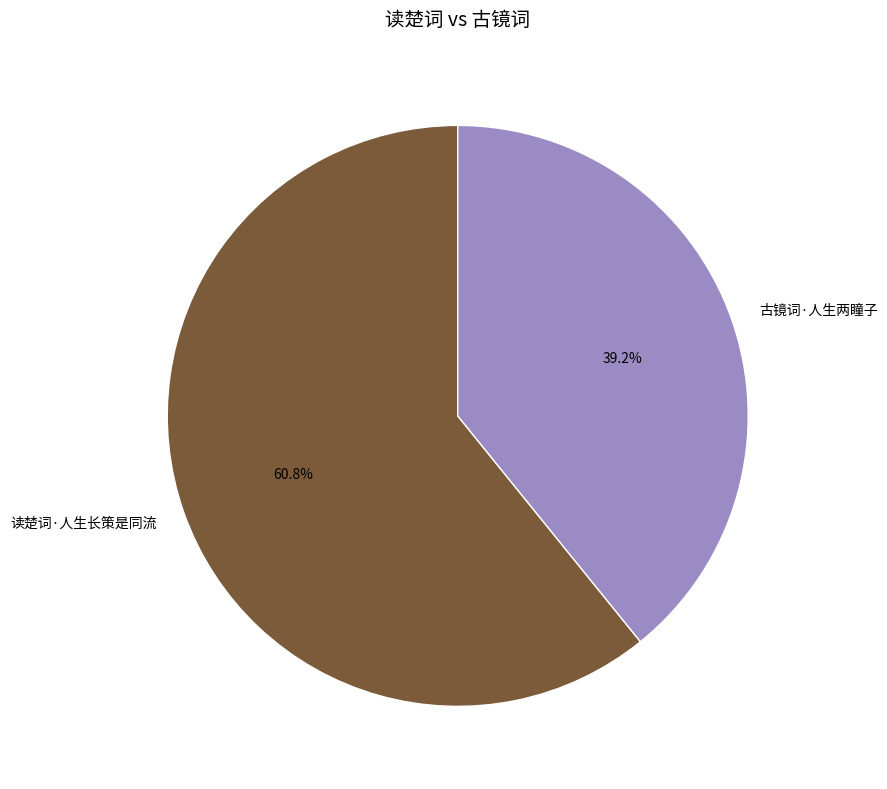

Between 读楚词·人生长策是同流 and 古镜词·人生两瞳子, which is larger?

读楚词·人生长策是同流